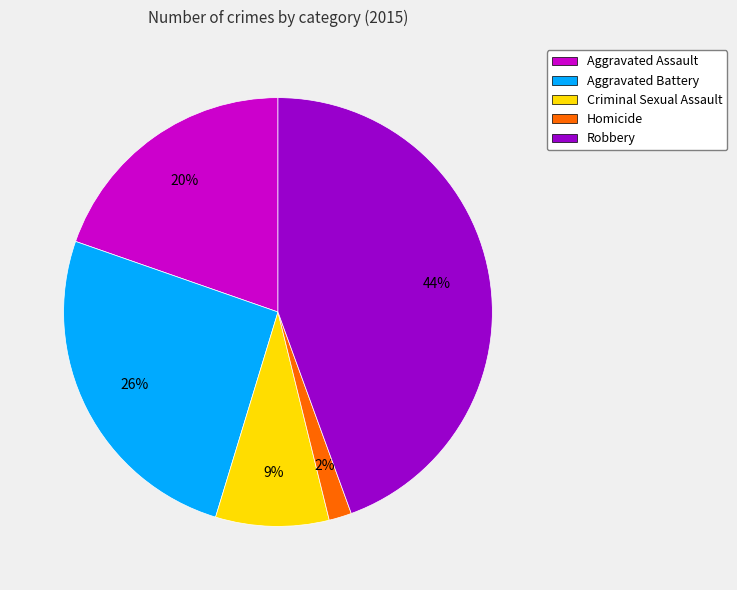

To the nearest percent, what is the average slice percentage?

20%